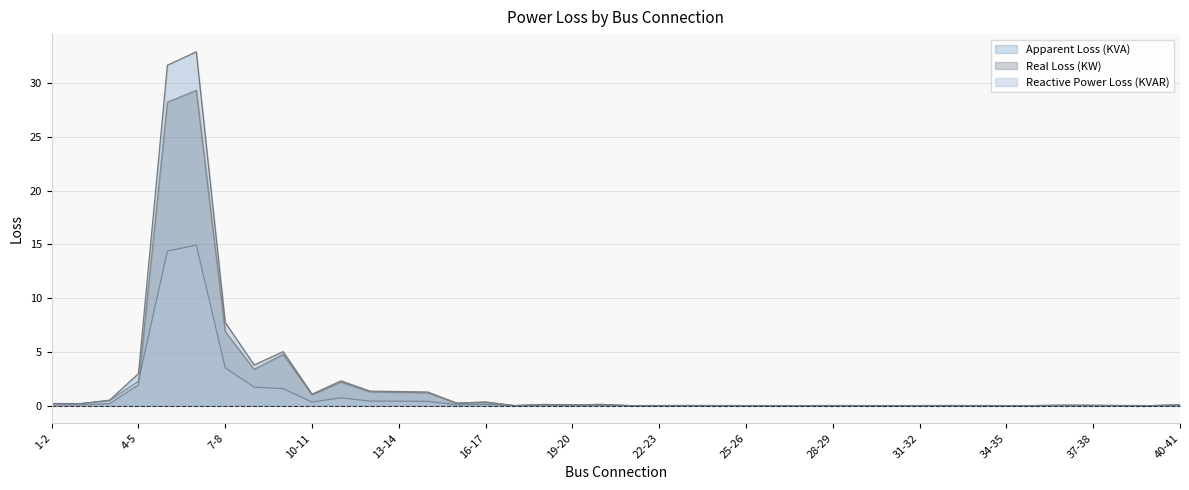

What is the label of the 16th point from the right?

25-26